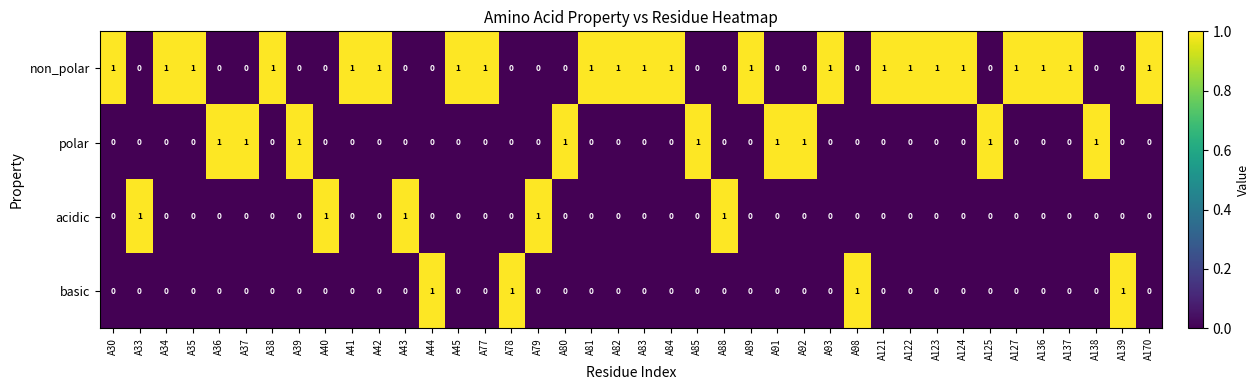

The non_polar series shows 1 at A33. True or false?

False